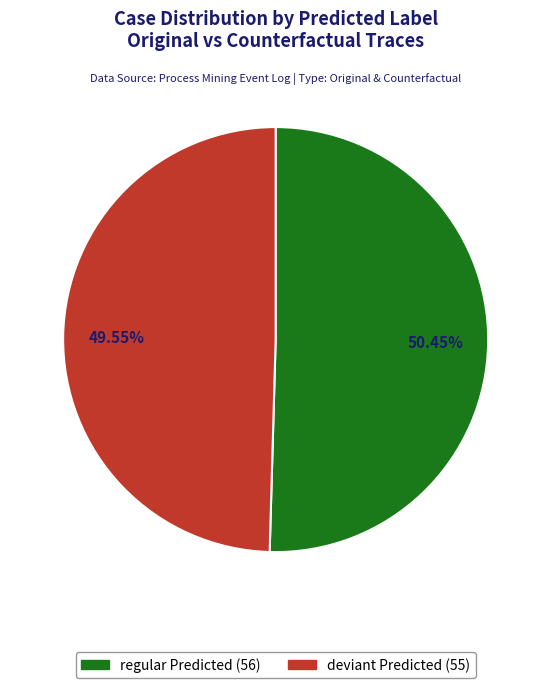

Does any single category account for the majority?

Yes